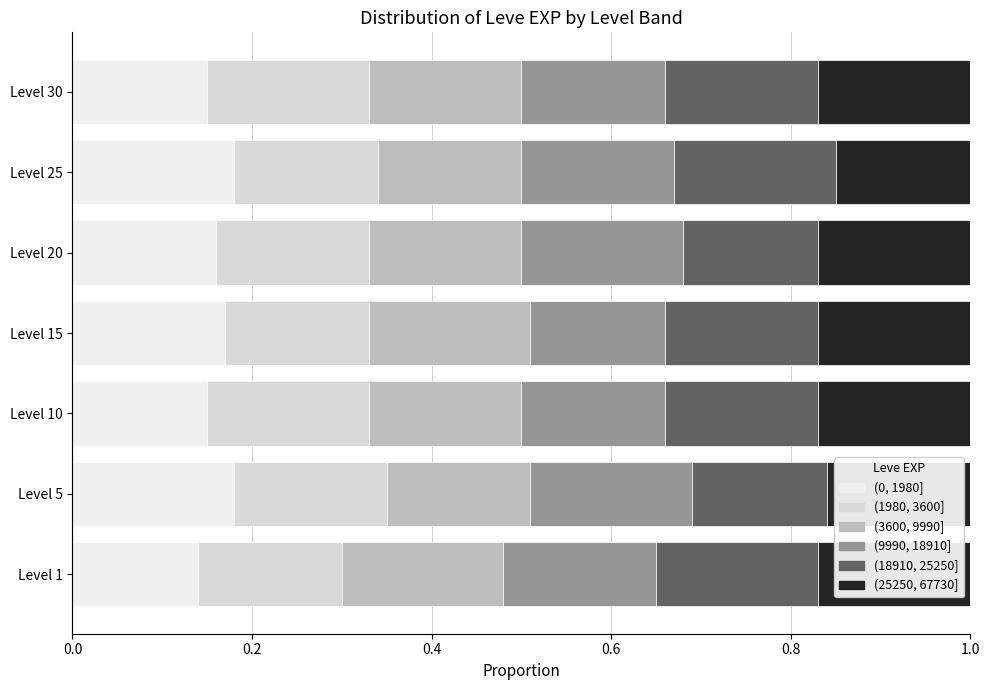

How many data points does each series have?

7